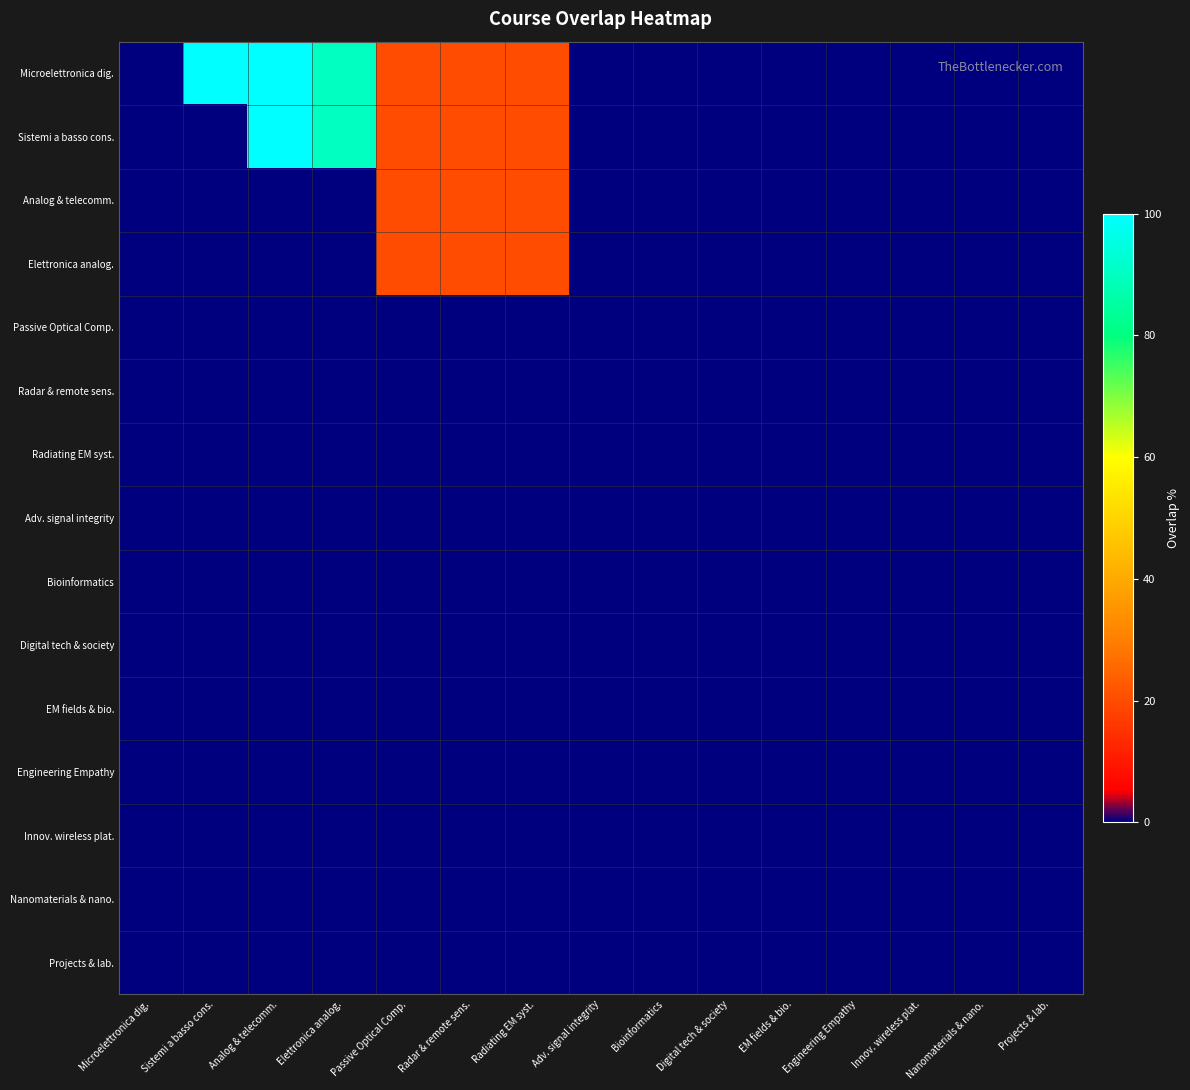

At which category does the chart reach its minimum across all series?

Microelettronica dig.